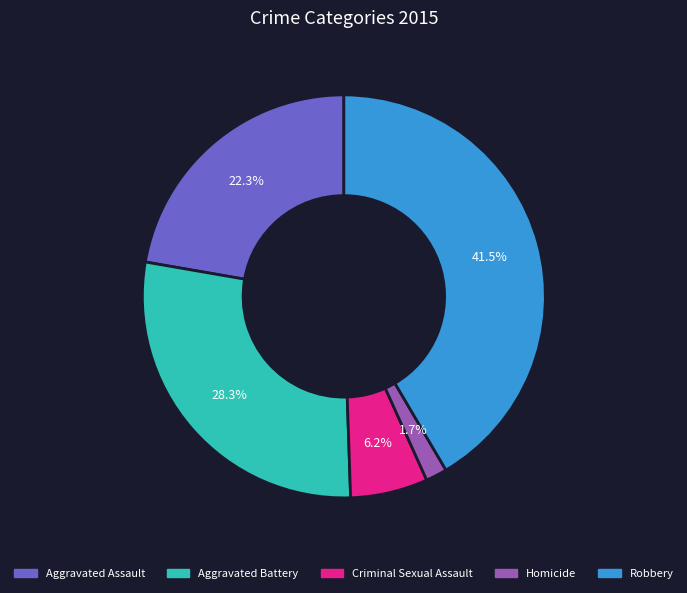

Do Aggravated Assault and Aggravated Battery together represent more than half of the pie?

Yes